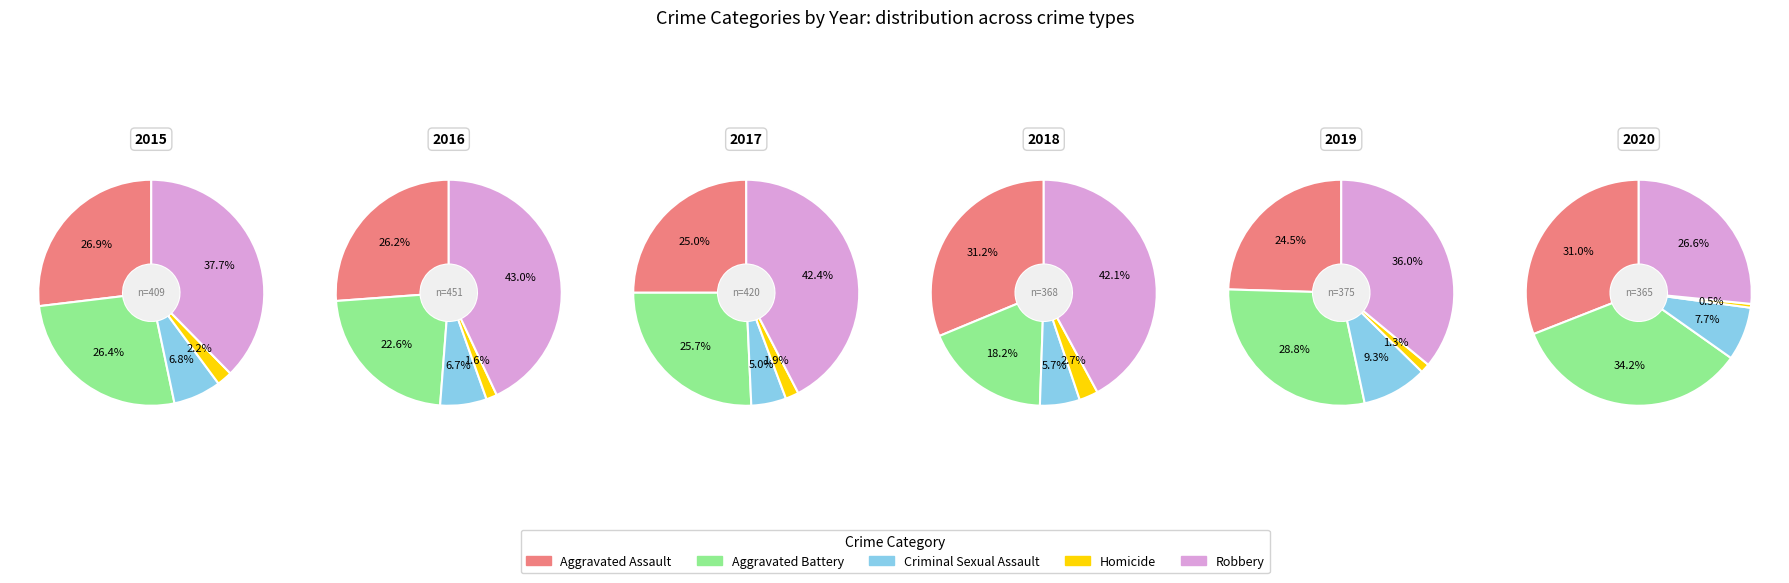

Count the number of slices in the pie.

5